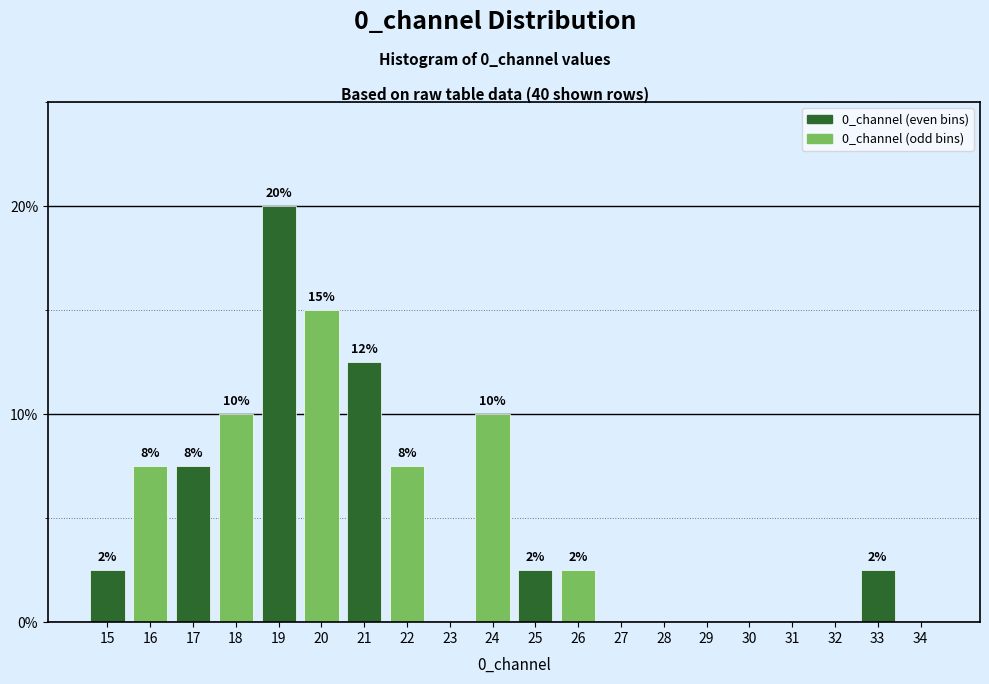

Are the bars horizontal?

No